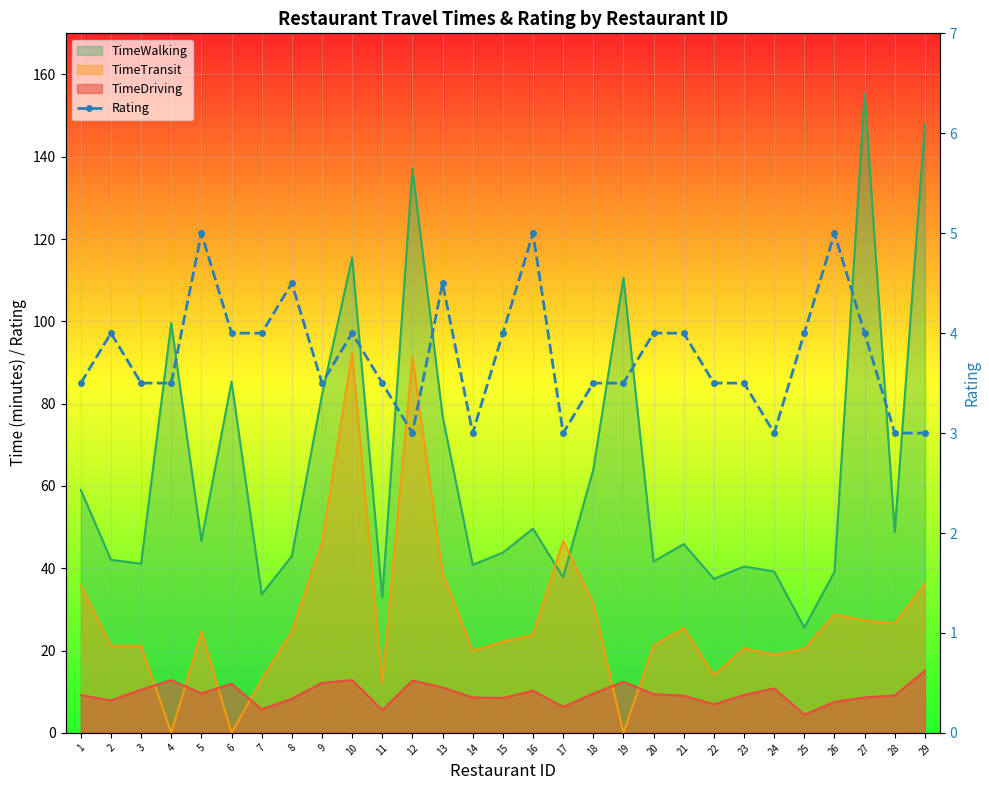

At which category does the chart reach its peak across all series?

5